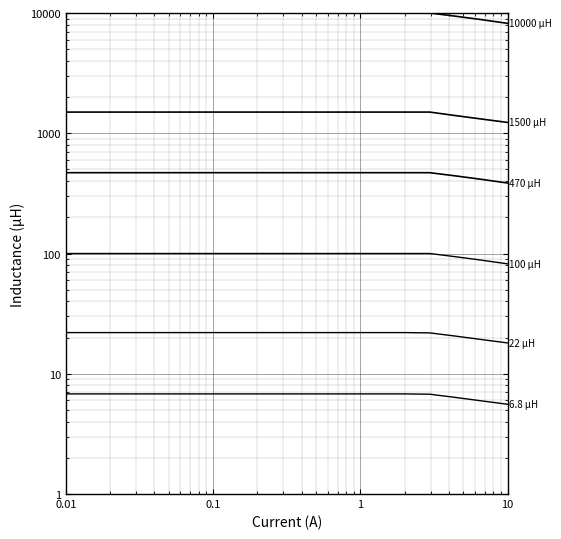

Which series has the widest spread of values?

pf_vm_a_from_pu